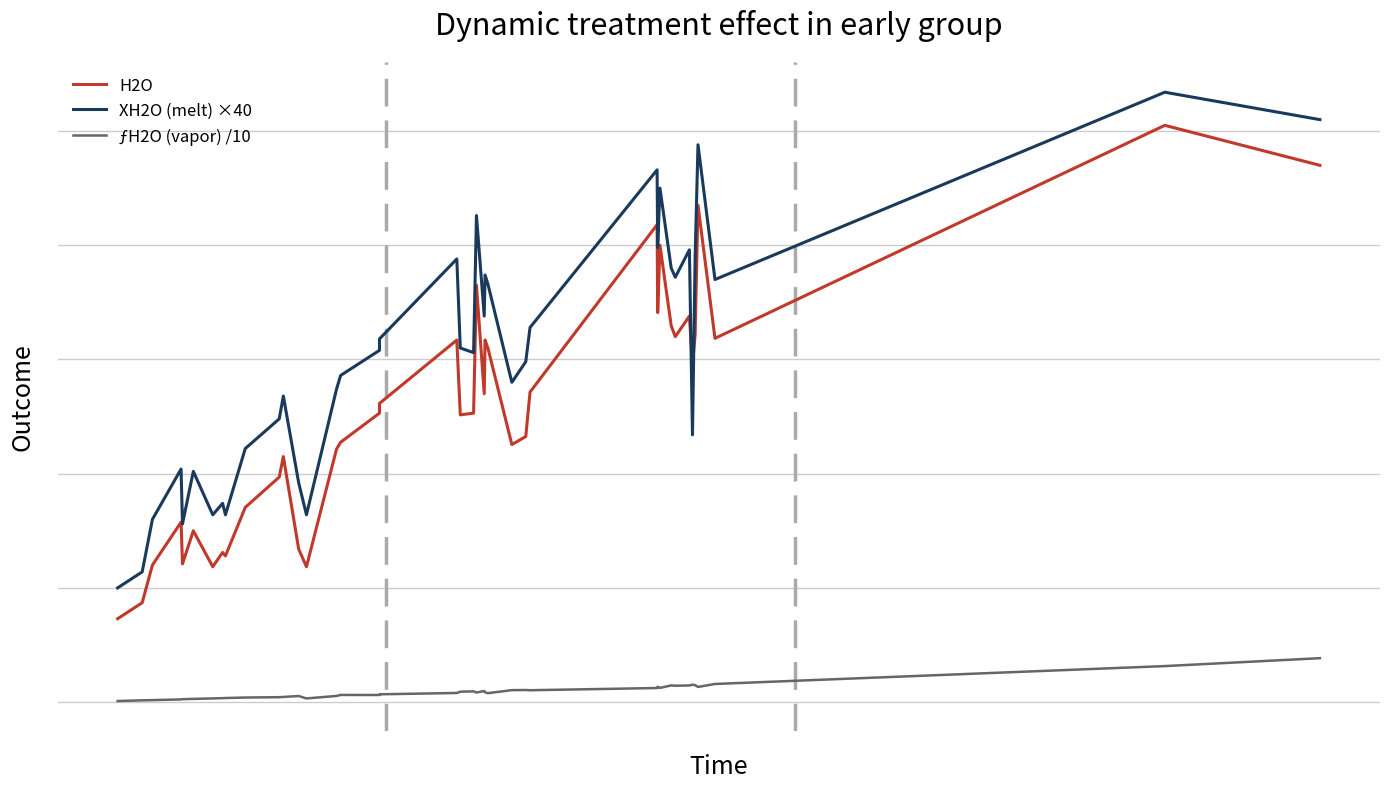

At how many categories does at least one series exceed 3?

38